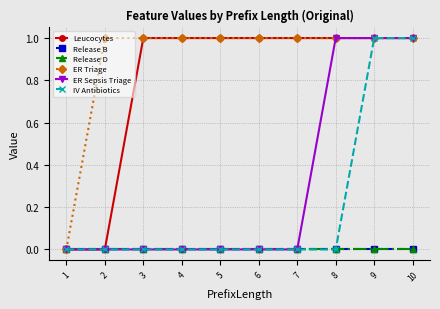

Rank the series by their maximum value, from lowest to highest.

Release B, Release D, Leucocytes, ER Triage, ER Sepsis Triage, IV Antibiotics